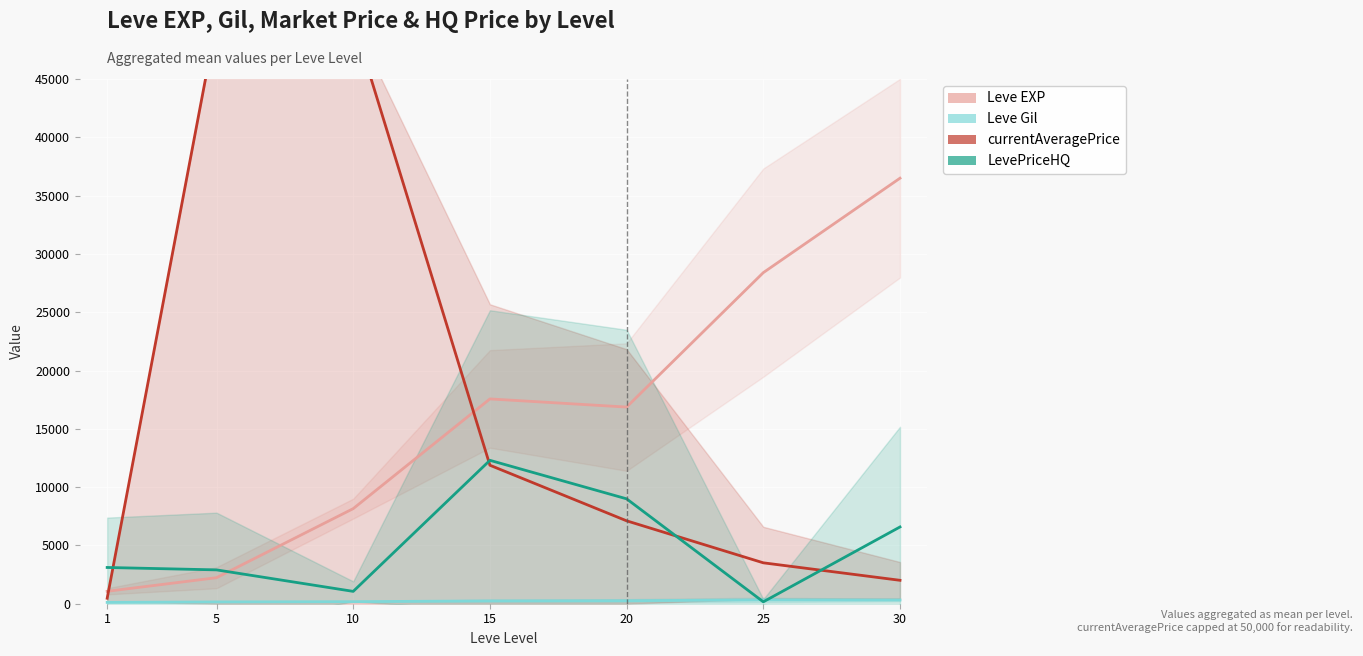

How many times do LevePriceHQ and currentAveragePrice cross each other?

4